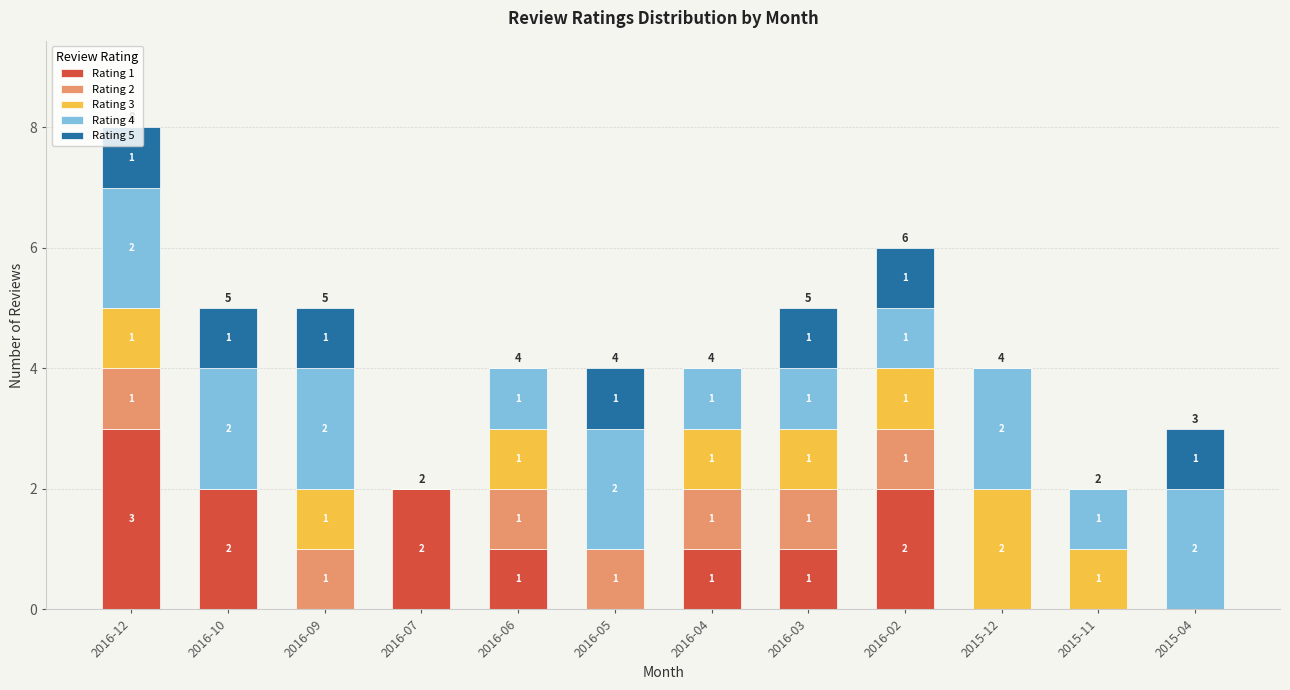

At which category is the sum across all series the highest?

2016-12